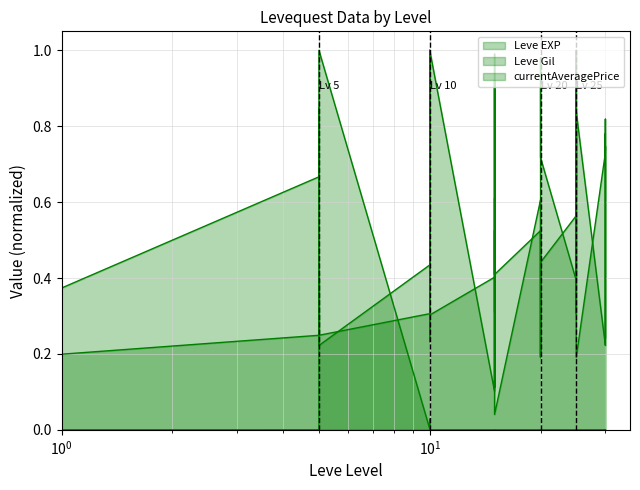

Where do Leve Gil and currentAveragePrice first cross each other?

5 and 5